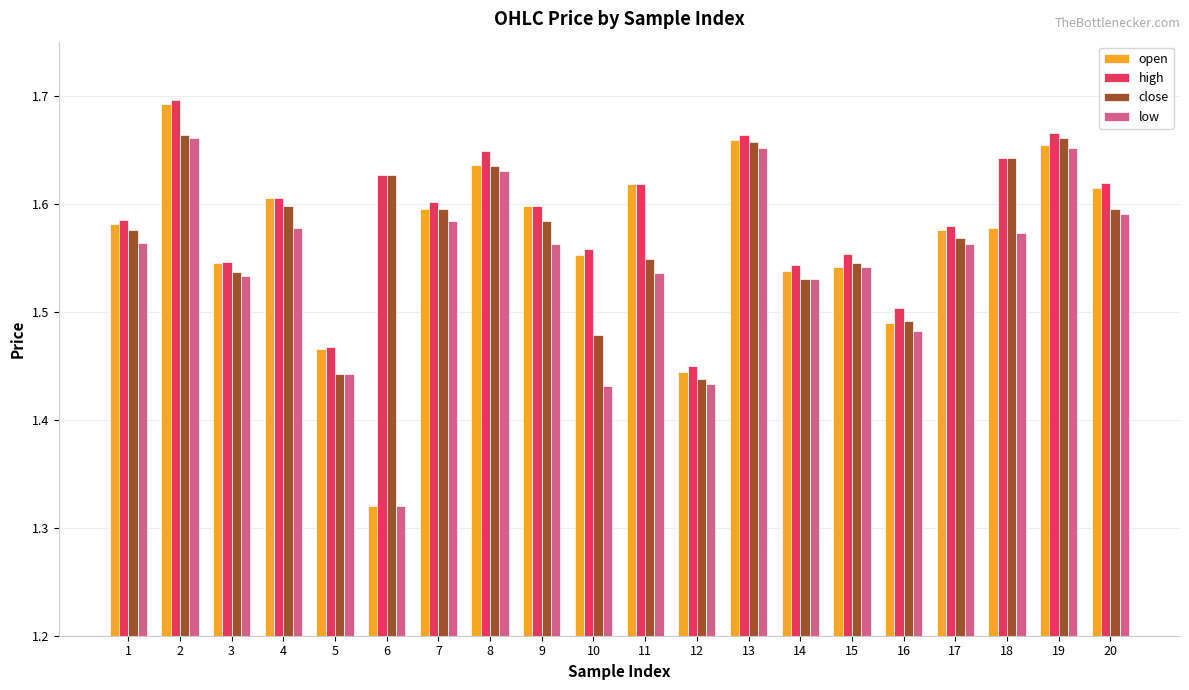

How many close values are between 1 and 2?

20